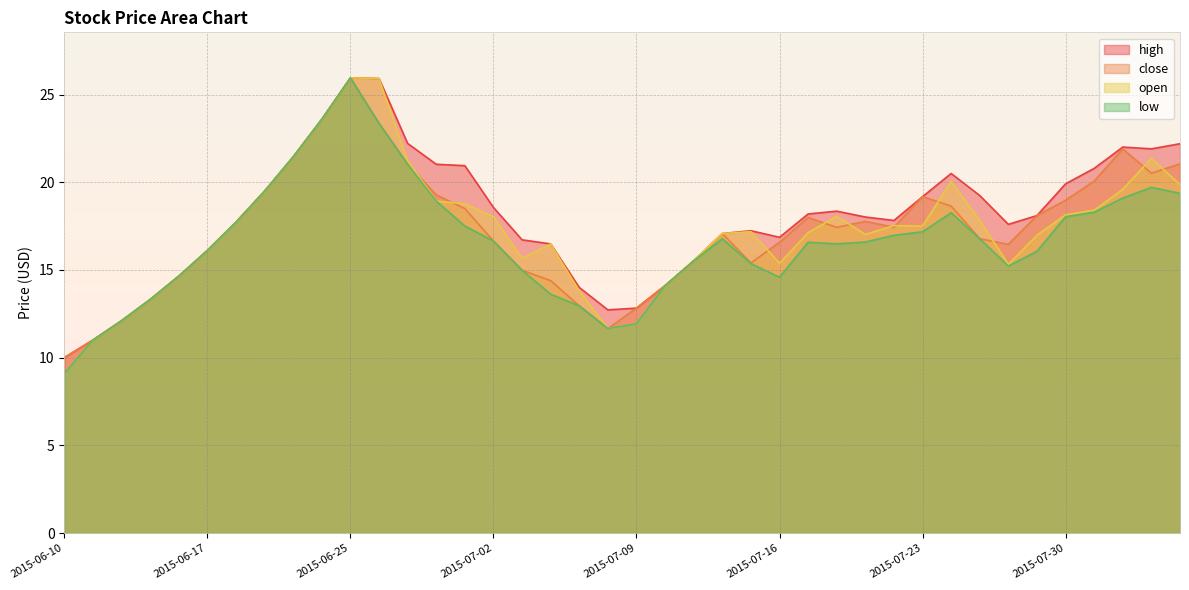

At which label does open first exceed 17?

2015-06-18